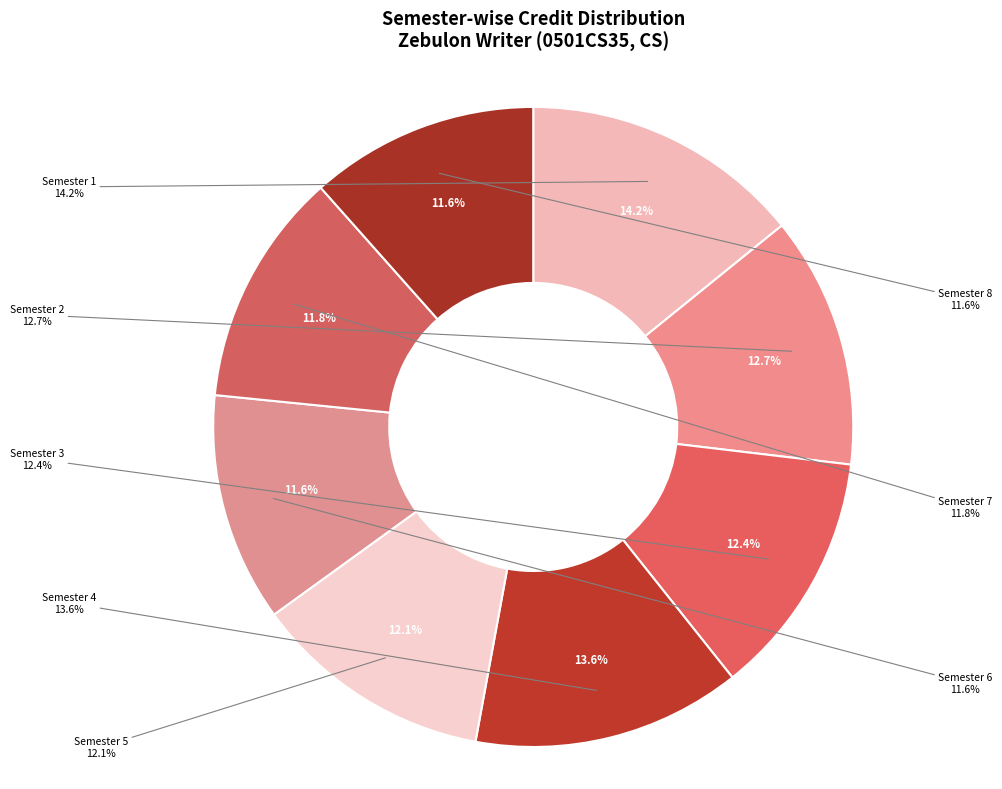

How many slices are in this pie chart?

8